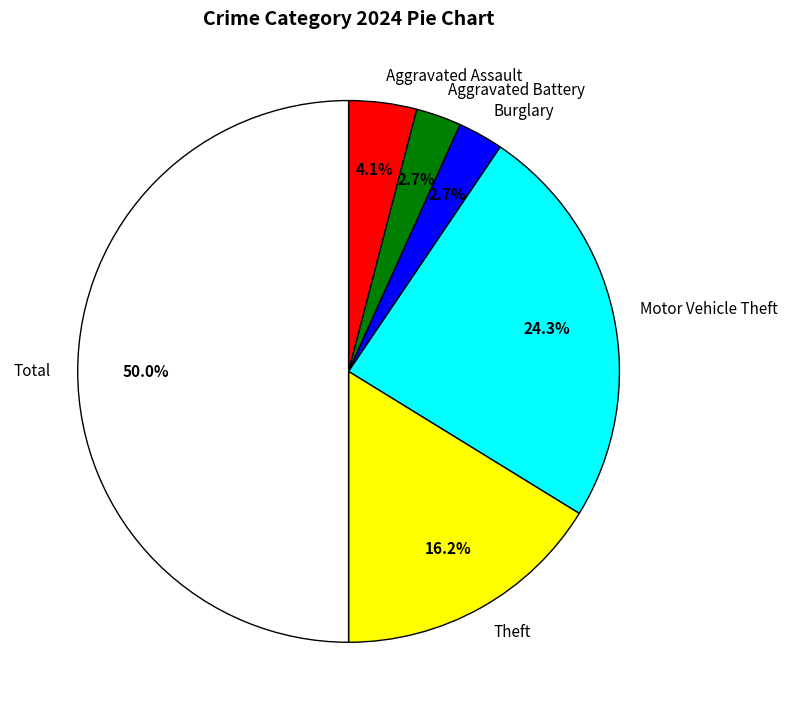

How many segments does this pie chart have?

6